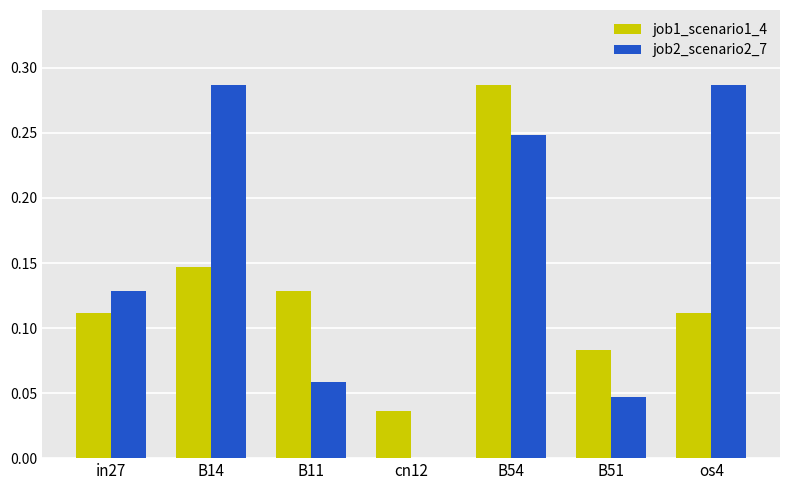

What are all the series names shown in the legend?

job1_scenario1_4, job2_scenario2_7